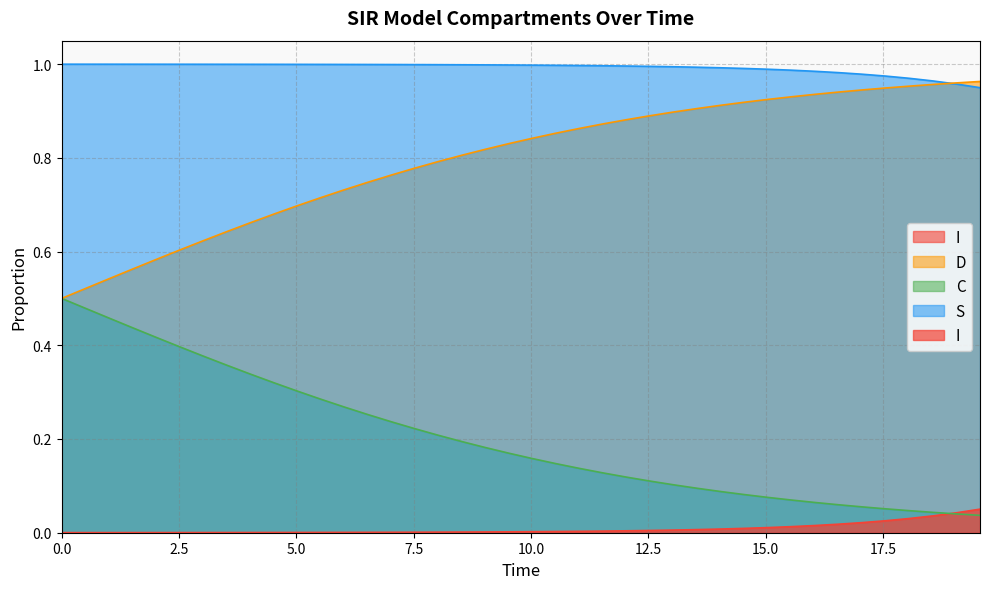

Which series has the largest total across all categories?

S